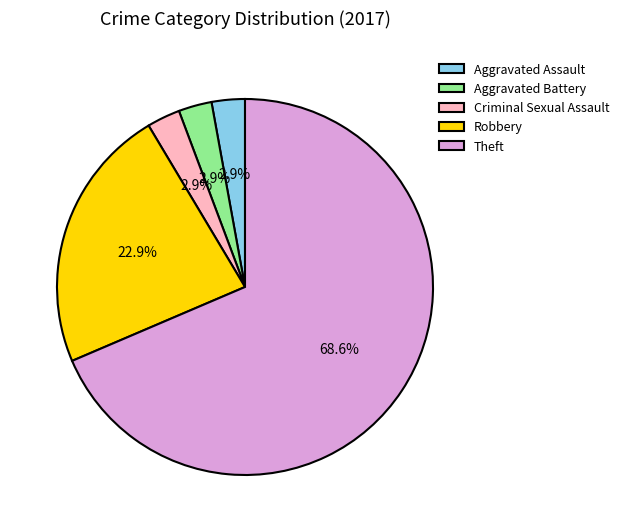

What portion of the pie excludes Aggravated Battery?

97.1%